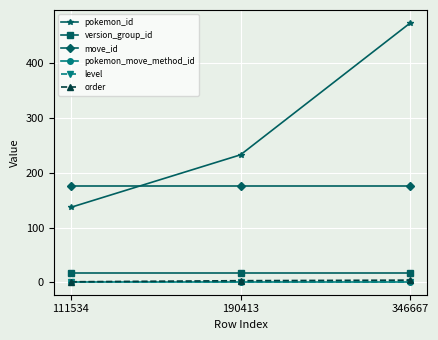

Is this an area chart (filled region under the line)?

No